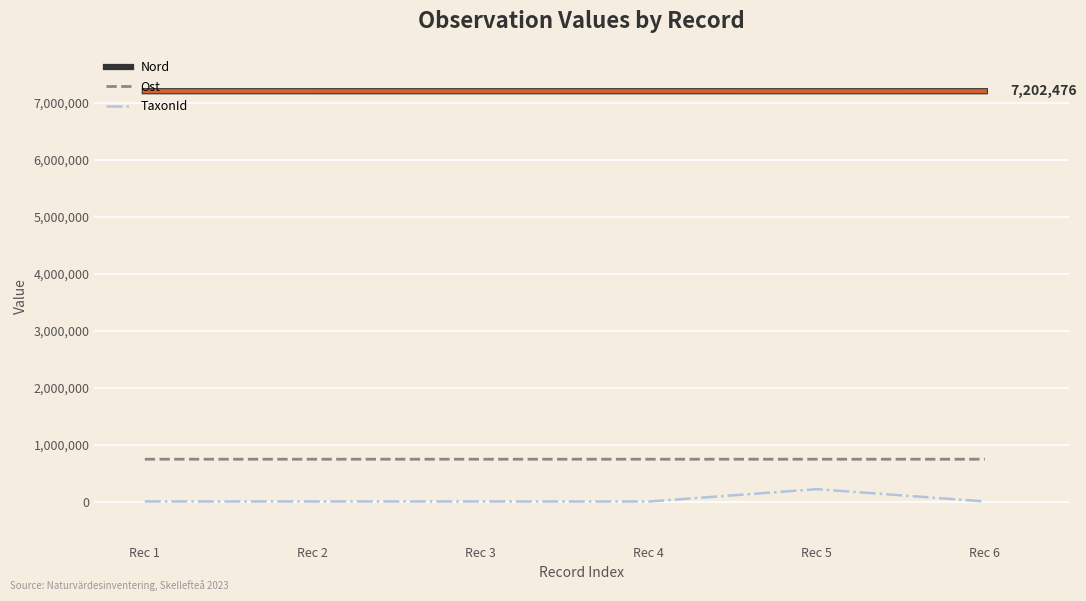

At Rec 3, list the series in order from largest to smallest.

Nord, Ost, TaxonId